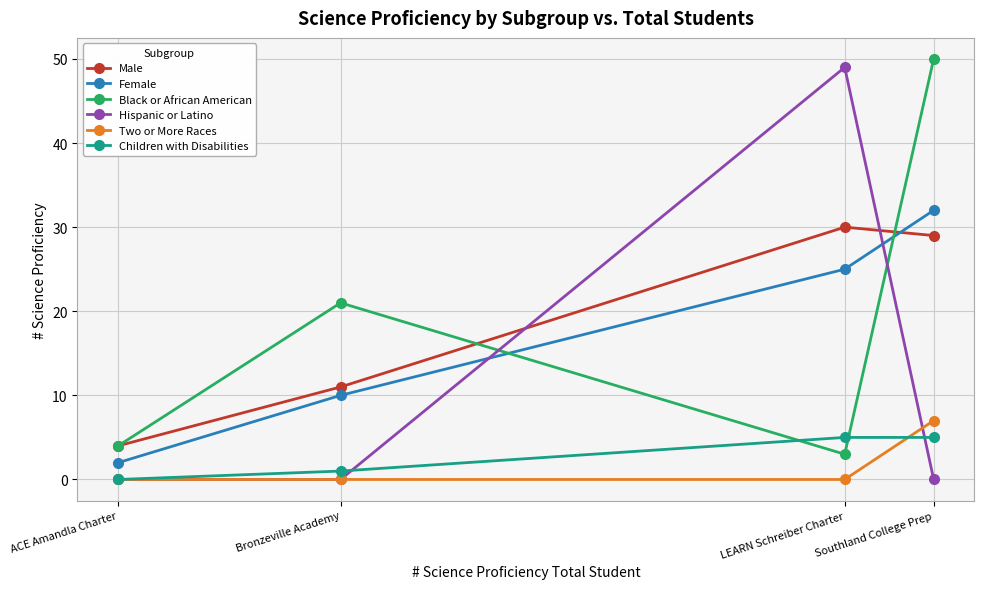

What is the sum of the Black or African American values at LEARN Schreiber Charter and Bronzeville Academy?

24